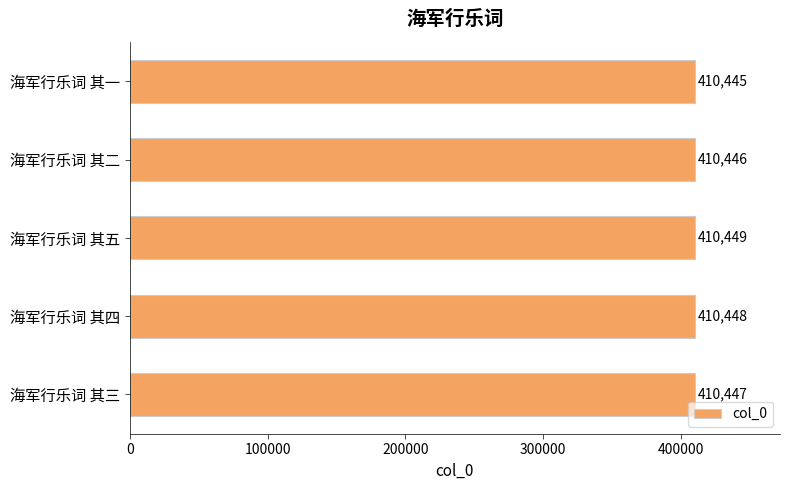

Does the chart contain stacked bars?

No